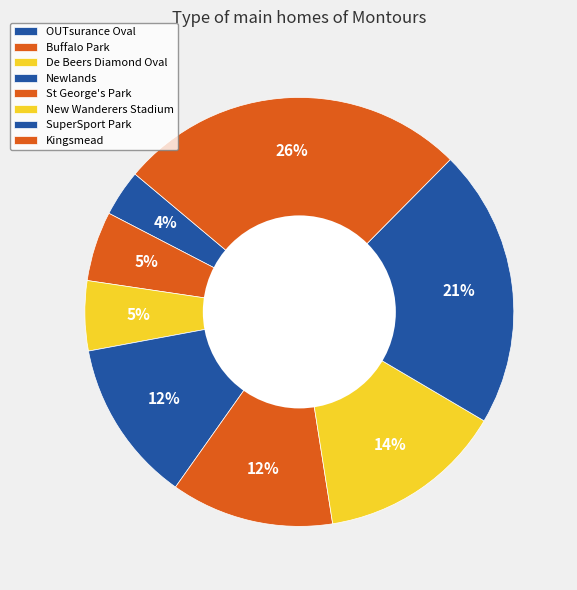

Which category has the biggest portion of the pie?

Kingsmead